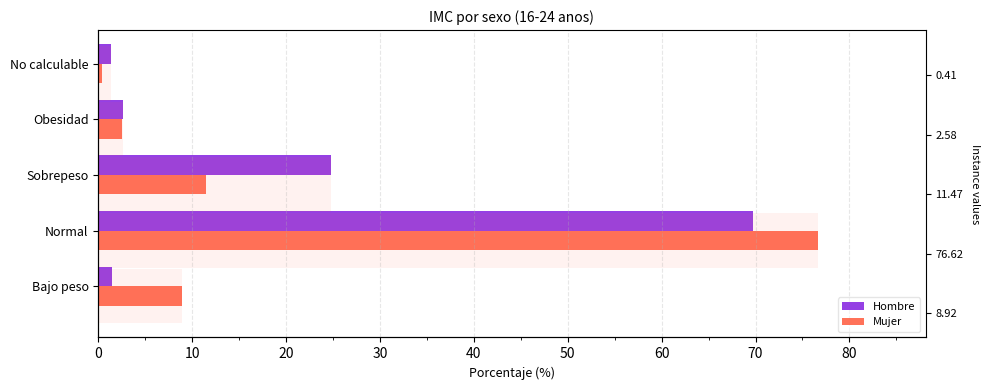

Read the Mujer value at No calculable.

0.4